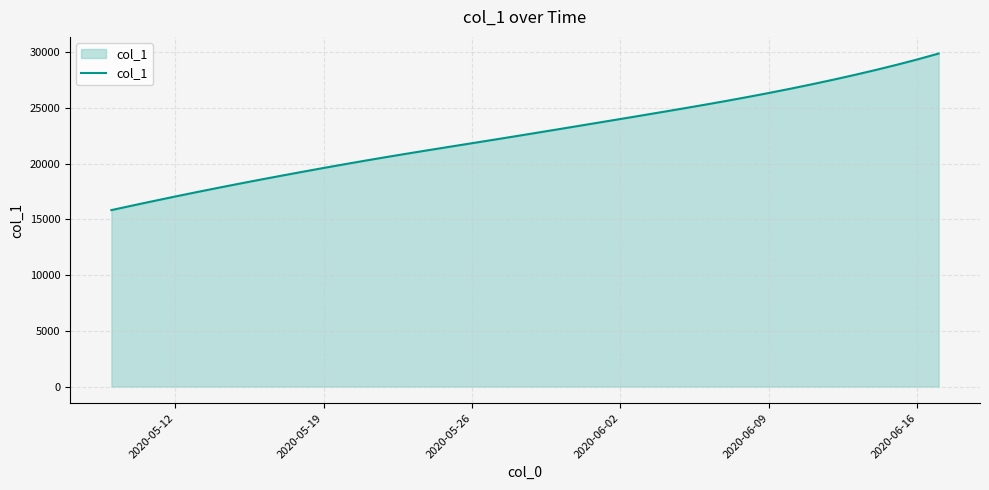

What is the minimum value shown in the chart?

15842.6